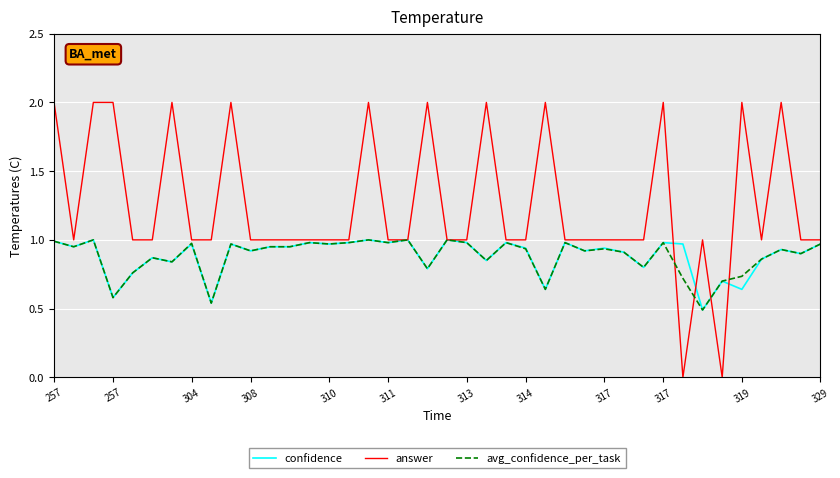

Which series has the widest spread of values?

answer